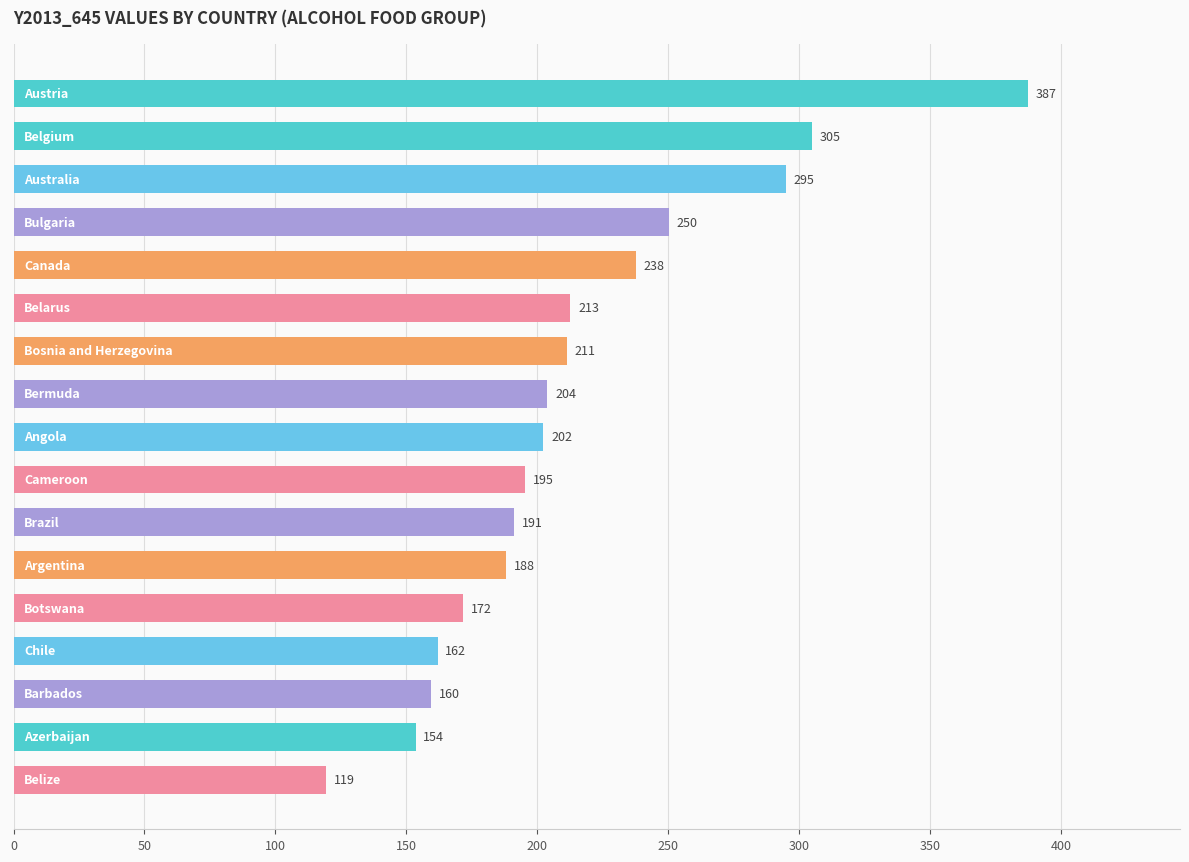

What is the greatest value displayed?

387.4